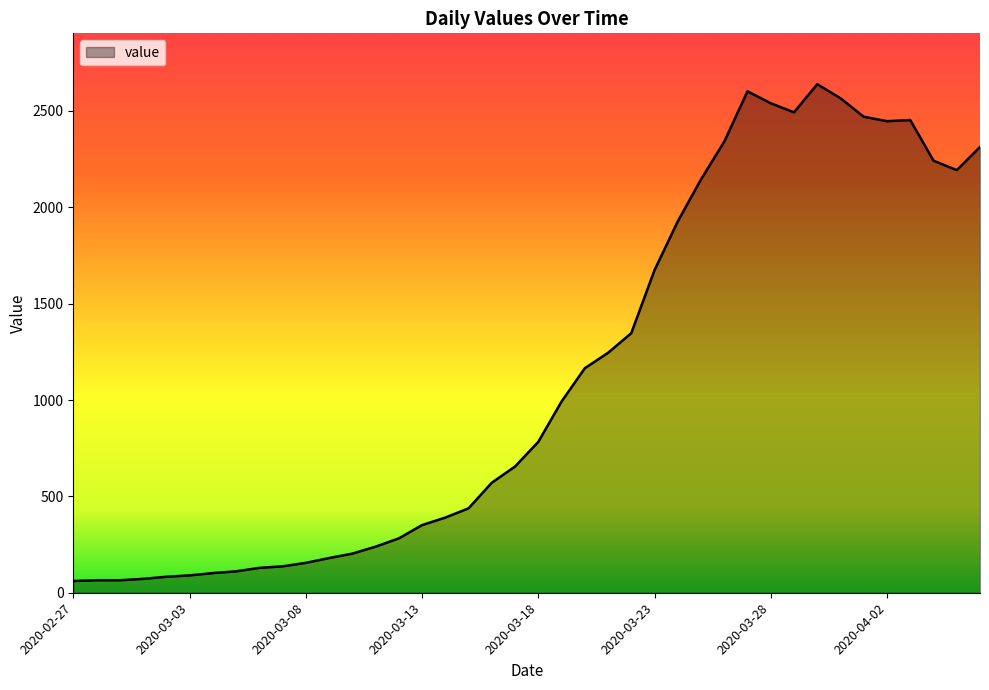

What is the smallest value displayed?

61